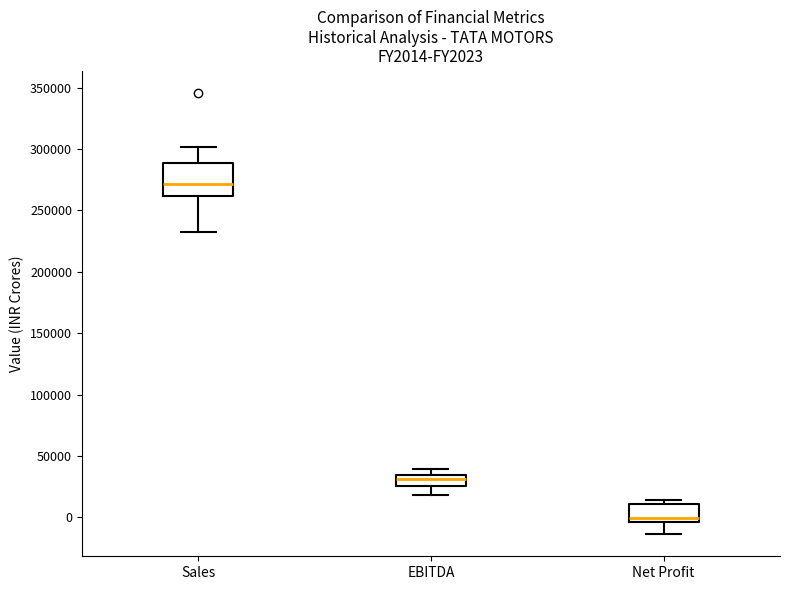

Which box's median line is the lowest?

Net Profit